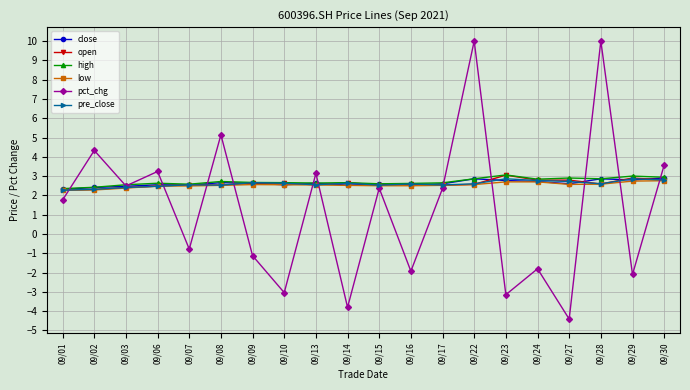

What is the difference between the maximum and minimum values in the low series?

0.5